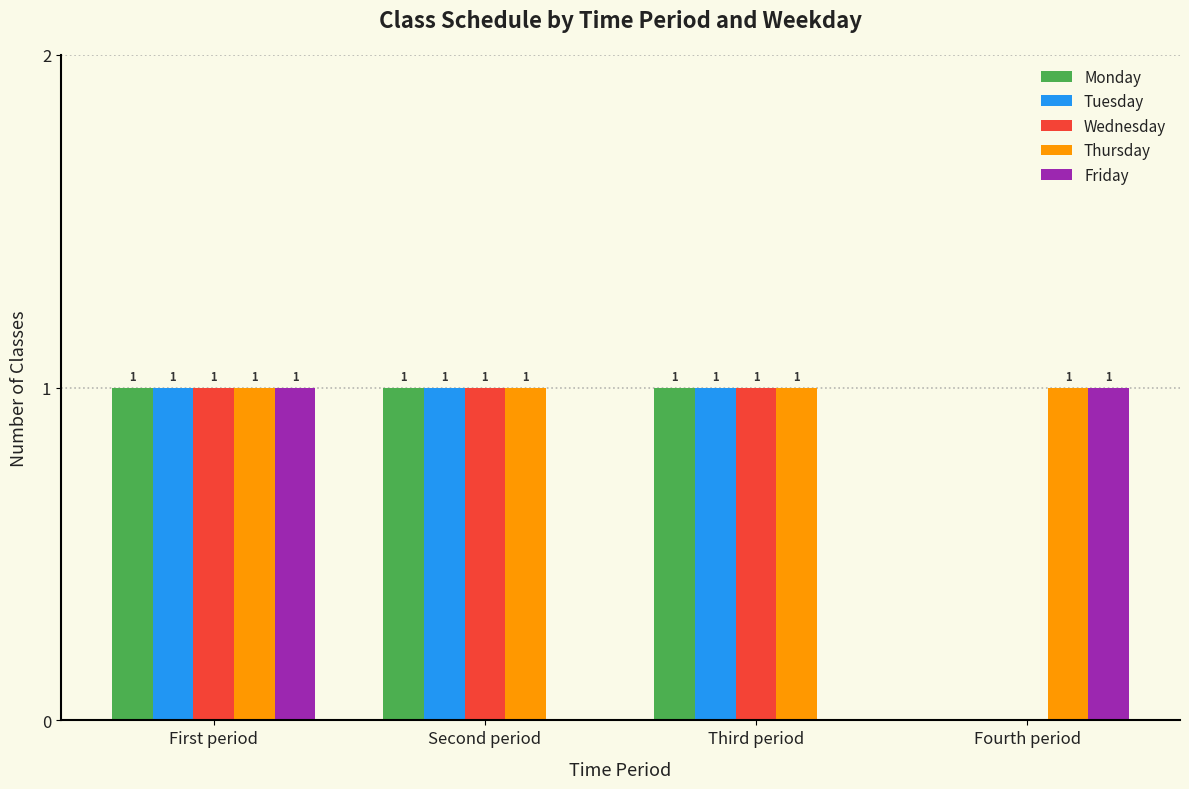

Reading right to left, transcribe all the data shown in this chart.

Monday: Fourth period=0	Third period=1	Second period=1	First period=1
Tuesday: Fourth period=0	Third period=1	Second period=1	First period=1
Wednesday: Fourth period=0	Third period=1	Second period=1	First period=1
Thursday: Fourth period=1	Third period=1	Second period=1	First period=1
Friday: Fourth period=1	Third period=0	Second period=0	First period=1